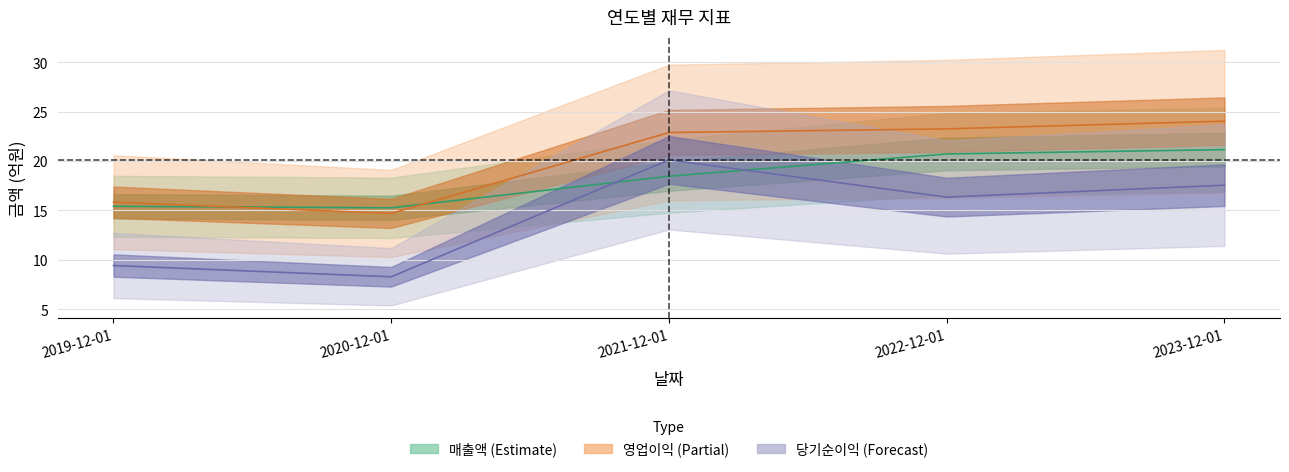

What is the average value of the 매출액 series?

18.2